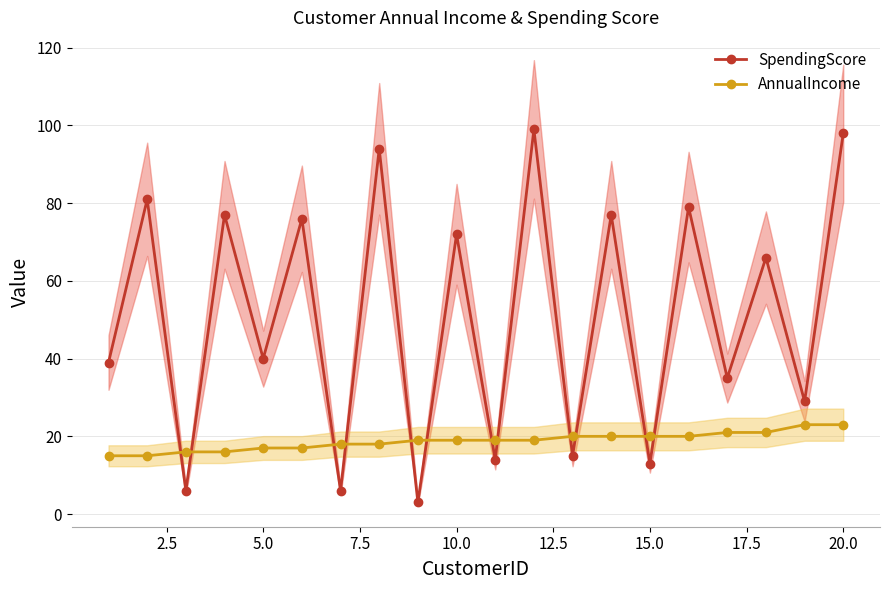

What is the lowest value of the SpendingScore series?

3